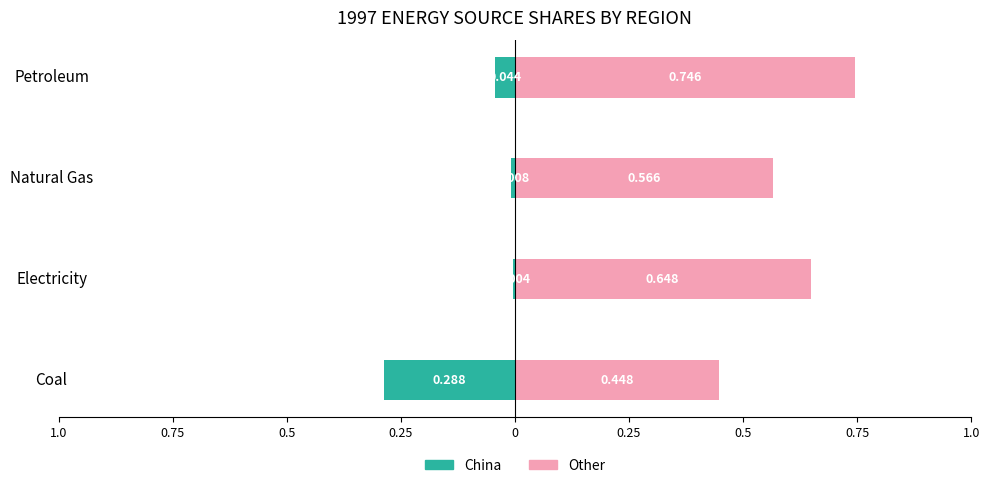

Count the Other values in the range 0 to 1.

4